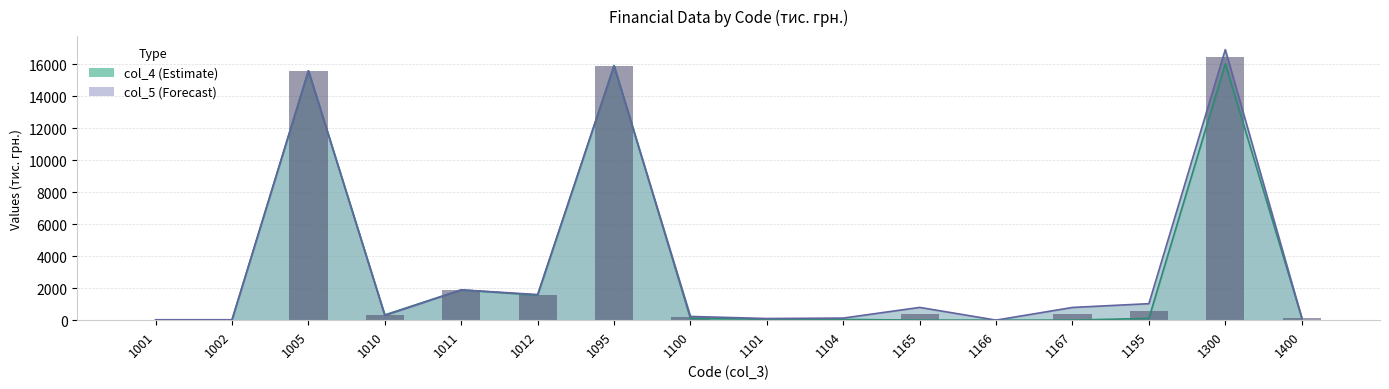

True or false: col_5 has a value of 27123.2 at 1005.

False